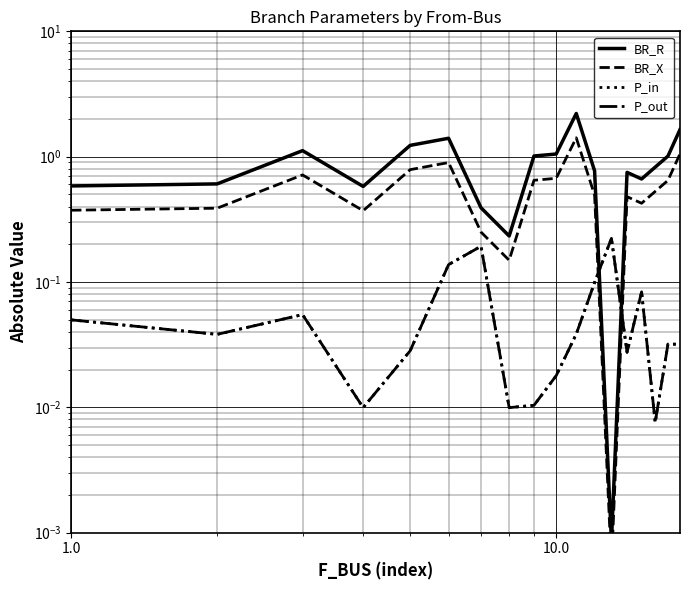

Does the chart display data point markers on the line(s)?

No